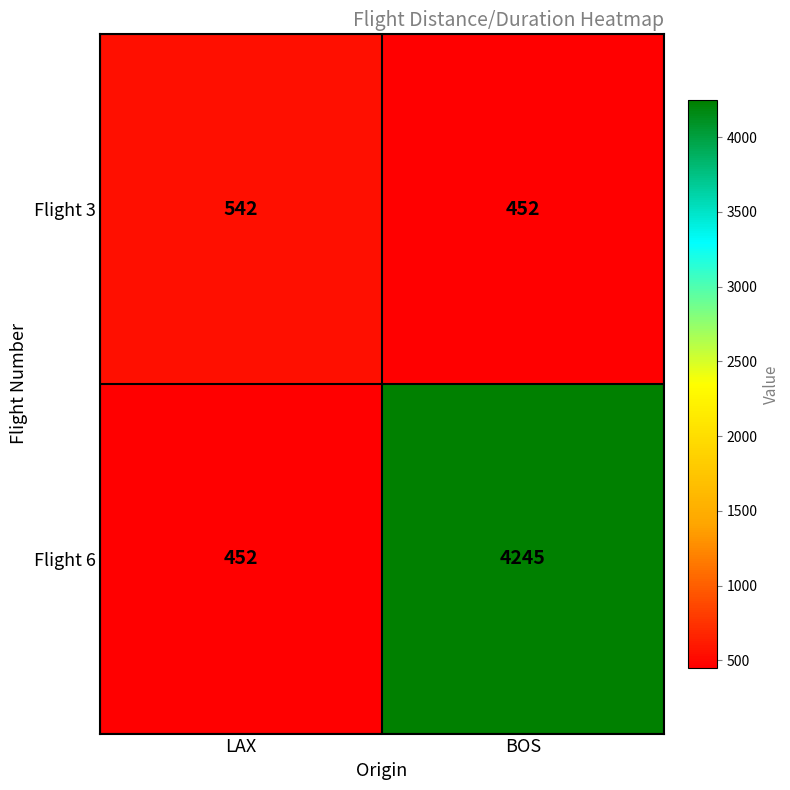

True or false: Flight 6 has a value of 452 at LAX.

True